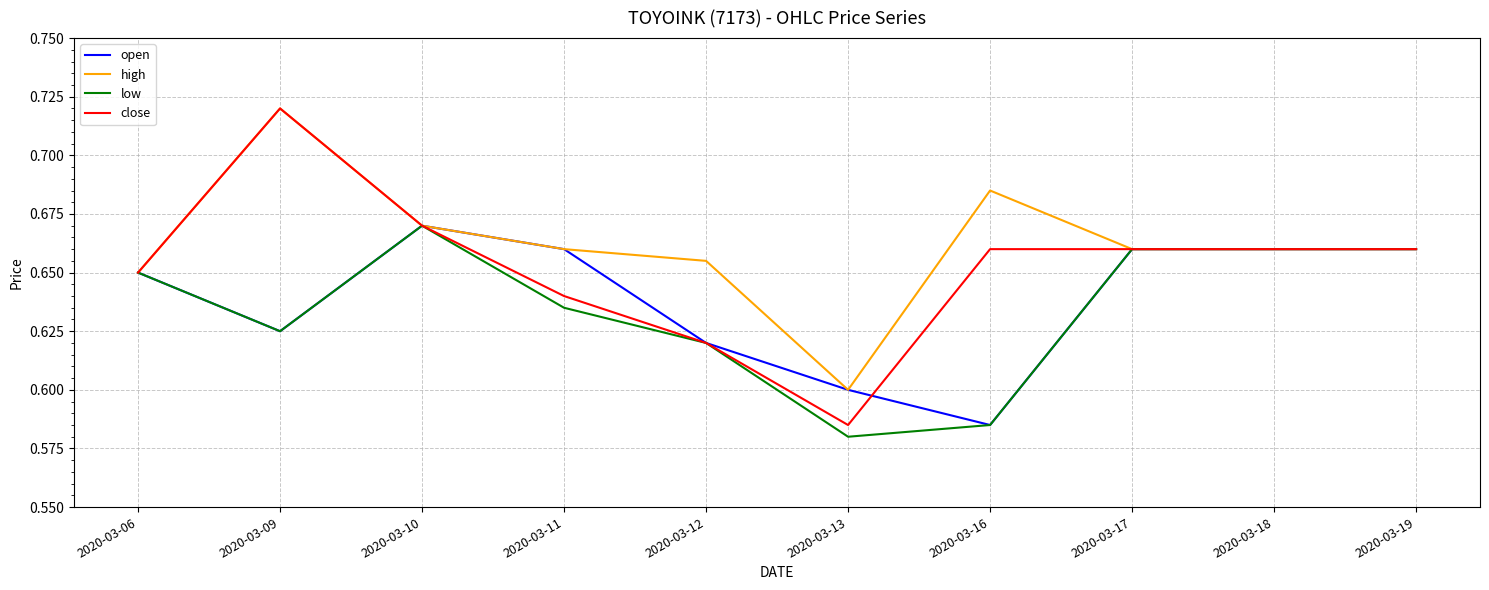

Is it true that low equals 0.9 at 2020-03-17?

False